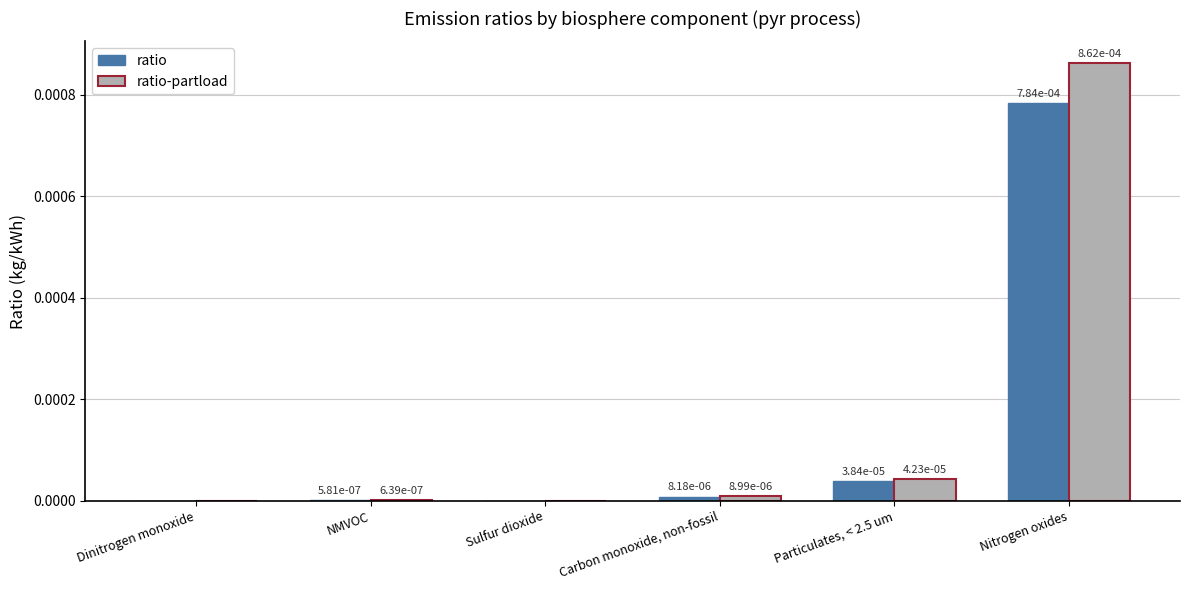

Is it true that ratio-partload equals 0.0 at Dinitrogen monoxide?

True